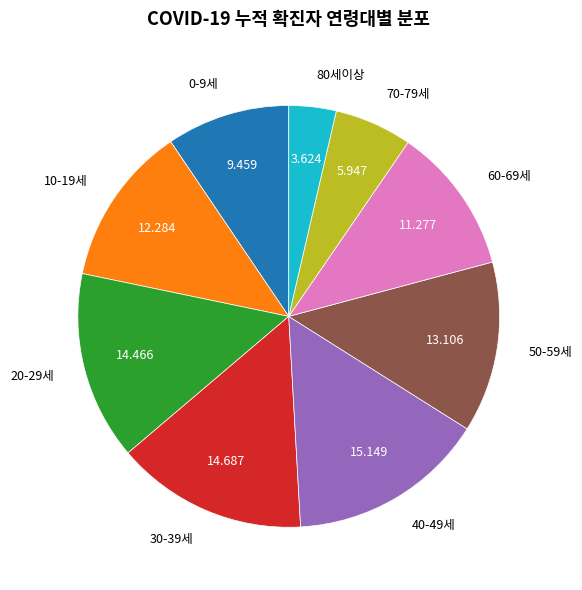

Is there a majority slice in this chart?

No